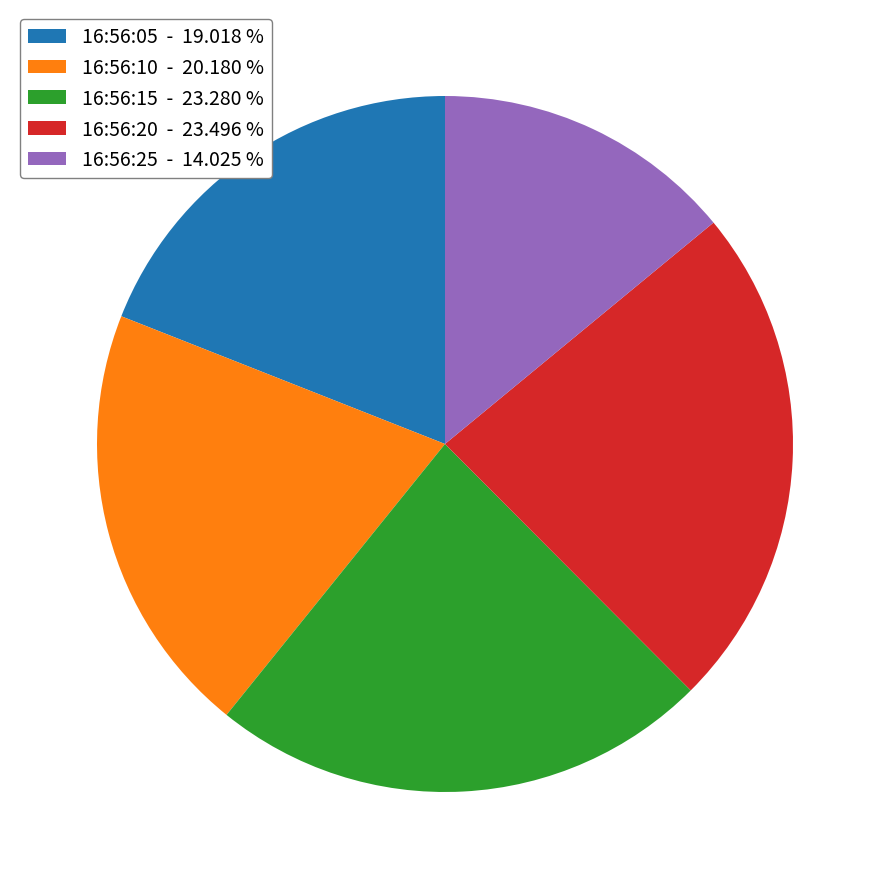

Does 16:56:25 account for over 50% of the chart?

No